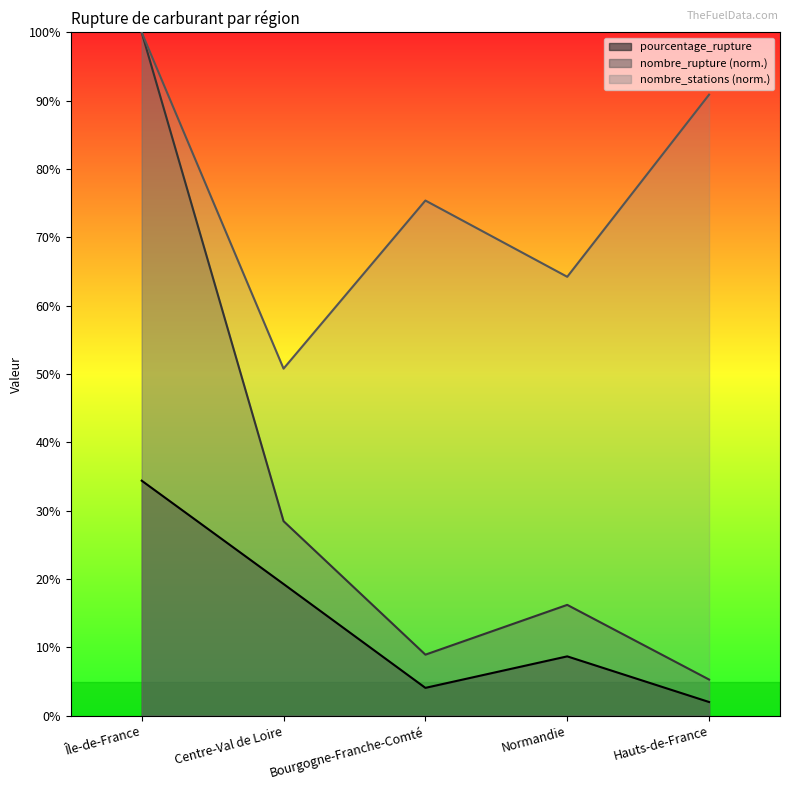

Reading right to left, what are all the values shown in this chart?

pourcentage_rupture: 2.0	8.7	4.1	19.3	34.4
nombre_rupture: 5.3	16.2	8.9	28.5	100.0
nombre_stations: 90.9	64.2	75.4	50.8	100.0